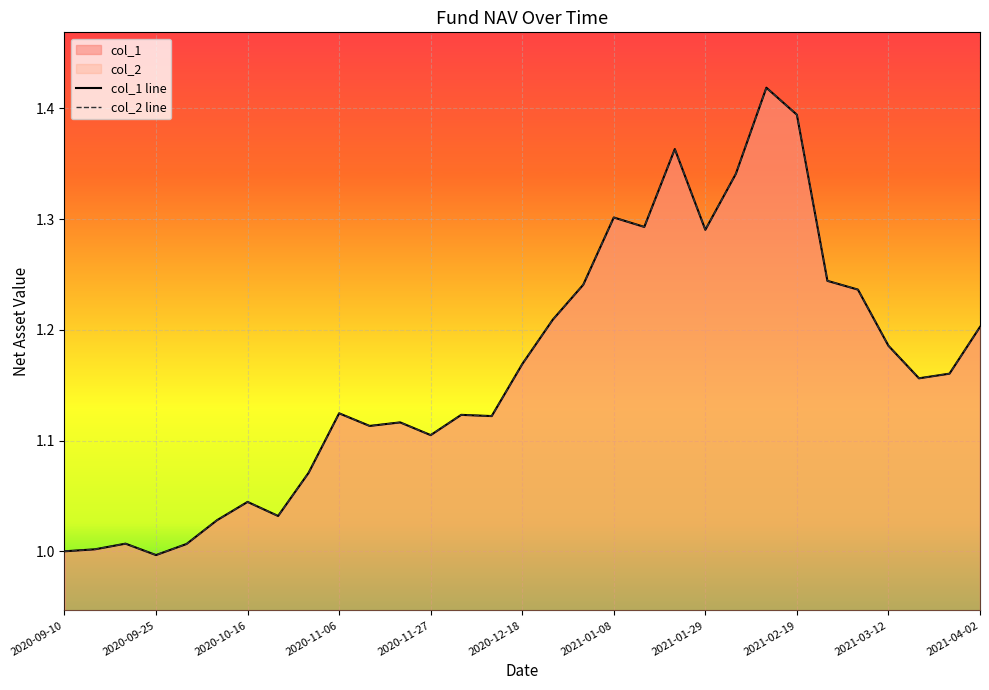

How many series are shown in this chart?

2